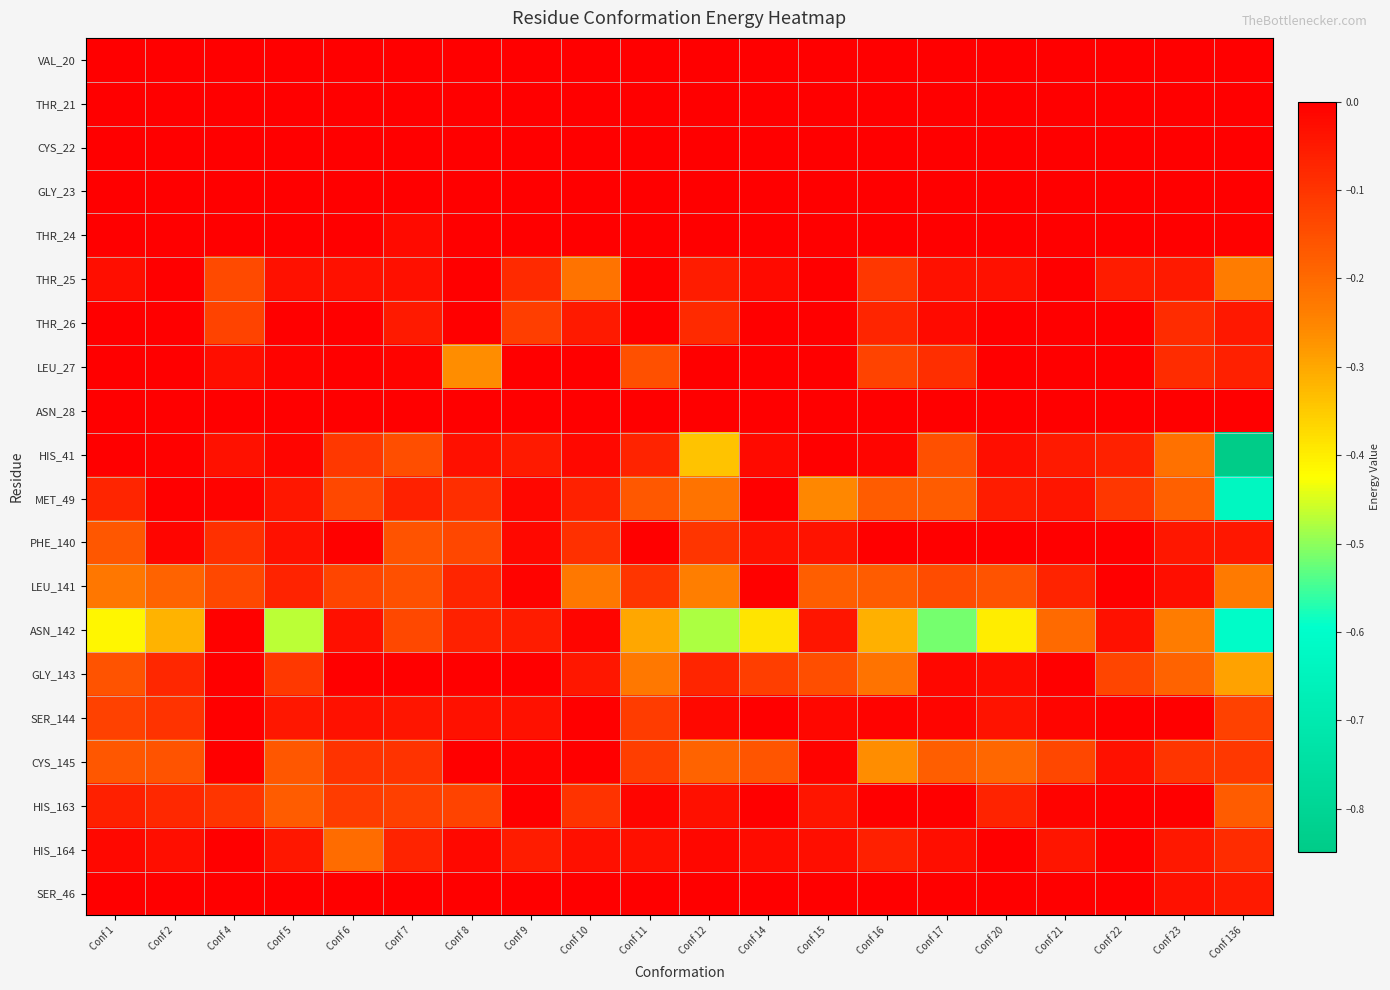

Reading right to left, what are all the values shown in this chart?

VAL_20: Conf 136=0.0	Conf 23=0.0	Conf 22=0.0	Conf 21=0.0	Conf 20=0.0	Conf 17=0.0	Conf 16=0.0	Conf 15=0.0	Conf 14=0.0	Conf 12=0.0	Conf 11=0.0	Conf 10=0.0	Conf 9=0.0	Conf 8=0.0	Conf 7=0.0	Conf 6=0.0	Conf 5=0.0	Conf 4=0.0	Conf 2=0.0	Conf 1=0.0
THR_21: Conf 136=0.0	Conf 23=0.0	Conf 22=0.0	Conf 21=0.0	Conf 20=0.0	Conf 17=0.0	Conf 16=0.0	Conf 15=0.0	Conf 14=0.0	Conf 12=0.0	Conf 11=0.0	Conf 10=0.0	Conf 9=0.0	Conf 8=0.0	Conf 7=0.0	Conf 6=0.0	Conf 5=0.0	Conf 4=0.0	Conf 2=0.0	Conf 1=0.0
CYS_22: Conf 136=0.0	Conf 23=0.0	Conf 22=0.0	Conf 21=0.0	Conf 20=0.0	Conf 17=0.0	Conf 16=0.0	Conf 15=0.0	Conf 14=0.0	Conf 12=0.0	Conf 11=0.0	Conf 10=0.0	Conf 9=0.0	Conf 8=0.0	Conf 7=0.0	Conf 6=0.0	Conf 5=0.0	Conf 4=0.0	Conf 2=0.0	Conf 1=0.0
GLY_23: Conf 136=0.0	Conf 23=0.0	Conf 22=0.0	Conf 21=0.0	Conf 20=0.0	Conf 17=0.0	Conf 16=0.0	Conf 15=0.0	Conf 14=0.0	Conf 12=0.0	Conf 11=0.0	Conf 10=0.0	Conf 9=0.0	Conf 8=0.0	Conf 7=0.0	Conf 6=0.0	Conf 5=0.0	Conf 4=0.0	Conf 2=0.0	Conf 1=0.0
THR_24: Conf 136=-0.0	Conf 23=-0.0	Conf 22=0.0	Conf 21=0.0	Conf 20=0.0	Conf 17=0.0	Conf 16=0.0	Conf 15=0.0	Conf 14=-0.0	Conf 12=0.0	Conf 11=0.0	Conf 10=0.0	Conf 9=0.0	Conf 8=0.0	Conf 7=-0.0	Conf 6=0.0	Conf 5=0.0	Conf 4=0.0	Conf 2=0.0	Conf 1=-0.0
THR_25: Conf 136=-0.2	Conf 23=-0.1	Conf 22=-0.1	Conf 21=0.0	Conf 20=-0.0	Conf 17=-0.0	Conf 16=-0.1	Conf 15=0.0	Conf 14=-0.0	Conf 12=-0.1	Conf 11=-0.0	Conf 10=-0.2	Conf 9=-0.1	Conf 8=0.0	Conf 7=-0.0	Conf 6=-0.0	Conf 5=-0.0	Conf 4=-0.1	Conf 2=0.0	Conf 1=-0.0
THR_26: Conf 136=-0.0	Conf 23=-0.1	Conf 22=0.0	Conf 21=0.0	Conf 20=0.0	Conf 17=-0.0	Conf 16=-0.1	Conf 15=0.0	Conf 14=0.0	Conf 12=-0.1	Conf 11=0.0	Conf 10=-0.1	Conf 9=-0.1	Conf 8=-0.0	Conf 7=-0.1	Conf 6=-0.0	Conf 5=0.0	Conf 4=-0.1	Conf 2=0.0	Conf 1=-0.0
LEU_27: Conf 136=-0.1	Conf 23=-0.1	Conf 22=-0.0	Conf 21=0.0	Conf 20=-0.0	Conf 17=-0.1	Conf 16=-0.1	Conf 15=0.0	Conf 14=-0.0	Conf 12=-0.0	Conf 11=-0.2	Conf 10=0.0	Conf 9=0.0	Conf 8=-0.3	Conf 7=-0.0	Conf 6=-0.0	Conf 5=-0.0	Conf 4=-0.0	Conf 2=0.0	Conf 1=-0.0
ASN_28: Conf 136=0.0	Conf 23=0.0	Conf 22=0.0	Conf 21=0.0	Conf 20=0.0	Conf 17=0.0	Conf 16=0.0	Conf 15=0.0	Conf 14=0.0	Conf 12=0.0	Conf 11=0.0	Conf 10=0.0	Conf 9=0.0	Conf 8=0.0	Conf 7=0.0	Conf 6=0.0	Conf 5=0.0	Conf 4=0.0	Conf 2=0.0	Conf 1=0.0
HIS_41: Conf 136=-0.8	Conf 23=-0.2	Conf 22=-0.1	Conf 21=-0.1	Conf 20=-0.0	Conf 17=-0.1	Conf 16=-0.0	Conf 15=-0.0	Conf 14=-0.0	Conf 12=-0.3	Conf 11=-0.1	Conf 10=-0.0	Conf 9=-0.1	Conf 8=-0.0	Conf 7=-0.1	Conf 6=-0.1	Conf 5=-0.0	Conf 4=-0.0	Conf 2=-0.0	Conf 1=-0.0
MET_49: Conf 136=-0.6	Conf 23=-0.2	Conf 22=-0.1	Conf 21=-0.0	Conf 20=-0.1	Conf 17=-0.2	Conf 16=-0.2	Conf 15=-0.3	Conf 14=-0.0	Conf 12=-0.2	Conf 11=-0.2	Conf 10=-0.1	Conf 9=-0.0	Conf 8=-0.1	Conf 7=-0.1	Conf 6=-0.1	Conf 5=-0.0	Conf 4=-0.0	Conf 2=0.0	Conf 1=-0.1
PHE_140: Conf 136=-0.0	Conf 23=-0.0	Conf 22=0.0	Conf 21=0.0	Conf 20=-0.0	Conf 17=-0.0	Conf 16=-0.0	Conf 15=-0.0	Conf 14=-0.0	Conf 12=-0.1	Conf 11=-0.0	Conf 10=-0.1	Conf 9=-0.0	Conf 8=-0.1	Conf 7=-0.2	Conf 6=-0.0	Conf 5=-0.0	Conf 4=-0.1	Conf 2=-0.0	Conf 1=-0.2
LEU_141: Conf 136=-0.2	Conf 23=-0.0	Conf 22=-0.0	Conf 21=-0.1	Conf 20=-0.2	Conf 17=-0.1	Conf 16=-0.2	Conf 15=-0.2	Conf 14=-0.0	Conf 12=-0.2	Conf 11=-0.1	Conf 10=-0.2	Conf 9=-0.0	Conf 8=-0.1	Conf 7=-0.1	Conf 6=-0.1	Conf 5=-0.1	Conf 4=-0.1	Conf 2=-0.2	Conf 1=-0.2
ASN_142: Conf 136=-0.6	Conf 23=-0.2	Conf 22=-0.0	Conf 21=-0.2	Conf 20=-0.4	Conf 17=-0.5	Conf 16=-0.3	Conf 15=-0.0	Conf 14=-0.4	Conf 12=-0.5	Conf 11=-0.3	Conf 10=-0.0	Conf 9=-0.1	Conf 8=-0.1	Conf 7=-0.1	Conf 6=-0.0	Conf 5=-0.5	Conf 4=-0.0	Conf 2=-0.3	Conf 1=-0.4
GLY_143: Conf 136=-0.3	Conf 23=-0.2	Conf 22=-0.1	Conf 21=-0.0	Conf 20=-0.0	Conf 17=-0.0	Conf 16=-0.2	Conf 15=-0.1	Conf 14=-0.1	Conf 12=-0.1	Conf 11=-0.2	Conf 10=-0.0	Conf 9=0.0	Conf 8=0.0	Conf 7=-0.0	Conf 6=0.0	Conf 5=-0.1	Conf 4=0.0	Conf 2=-0.1	Conf 1=-0.2
SER_144: Conf 136=-0.1	Conf 23=-0.0	Conf 22=0.0	Conf 21=-0.0	Conf 20=-0.0	Conf 17=-0.0	Conf 16=-0.0	Conf 15=-0.0	Conf 14=-0.0	Conf 12=-0.0	Conf 11=-0.1	Conf 10=0.0	Conf 9=-0.0	Conf 8=-0.0	Conf 7=-0.0	Conf 6=-0.0	Conf 5=-0.0	Conf 4=0.0	Conf 2=-0.1	Conf 1=-0.1
CYS_145: Conf 136=-0.1	Conf 23=-0.1	Conf 22=-0.0	Conf 21=-0.1	Conf 20=-0.2	Conf 17=-0.2	Conf 16=-0.3	Conf 15=-0.0	Conf 14=-0.2	Conf 12=-0.2	Conf 11=-0.1	Conf 10=-0.0	Conf 9=-0.0	Conf 8=-0.0	Conf 7=-0.1	Conf 6=-0.1	Conf 5=-0.2	Conf 4=0.0	Conf 2=-0.2	Conf 1=-0.2
HIS_163: Conf 136=-0.2	Conf 23=-0.0	Conf 22=0.0	Conf 21=-0.0	Conf 20=-0.1	Conf 17=-0.0	Conf 16=-0.0	Conf 15=-0.0	Conf 14=-0.0	Conf 12=-0.0	Conf 11=-0.0	Conf 10=-0.1	Conf 9=0.0	Conf 8=-0.1	Conf 7=-0.1	Conf 6=-0.1	Conf 5=-0.2	Conf 4=-0.1	Conf 2=-0.1	Conf 1=-0.1
HIS_164: Conf 136=-0.1	Conf 23=-0.0	Conf 22=-0.0	Conf 21=-0.0	Conf 20=-0.0	Conf 17=-0.0	Conf 16=-0.1	Conf 15=-0.0	Conf 14=-0.0	Conf 12=-0.0	Conf 11=-0.0	Conf 10=-0.0	Conf 9=-0.1	Conf 8=-0.0	Conf 7=-0.1	Conf 6=-0.2	Conf 5=-0.0	Conf 4=-0.0	Conf 2=-0.0	Conf 1=-0.0
SER_46: Conf 136=-0.1	Conf 23=-0.0	Conf 22=0.0	Conf 21=0.0	Conf 20=0.0	Conf 17=0.0	Conf 16=0.0	Conf 15=-0.0	Conf 14=0.0	Conf 12=0.0	Conf 11=0.0	Conf 10=0.0	Conf 9=0.0	Conf 8=0.0	Conf 7=0.0	Conf 6=0.0	Conf 5=0.0	Conf 4=0.0	Conf 2=0.0	Conf 1=0.0